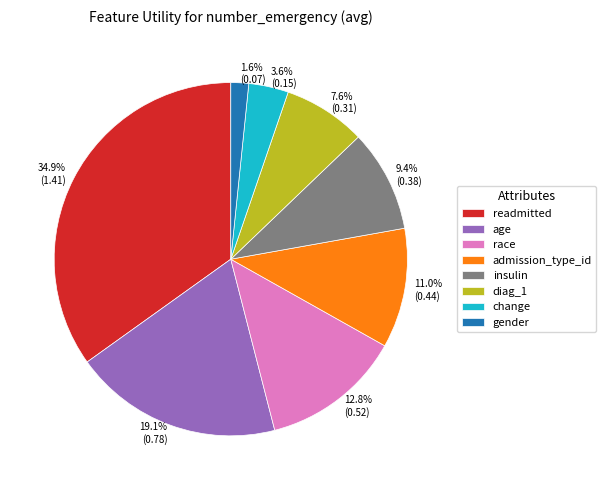

Which slice is the smallest?

gender